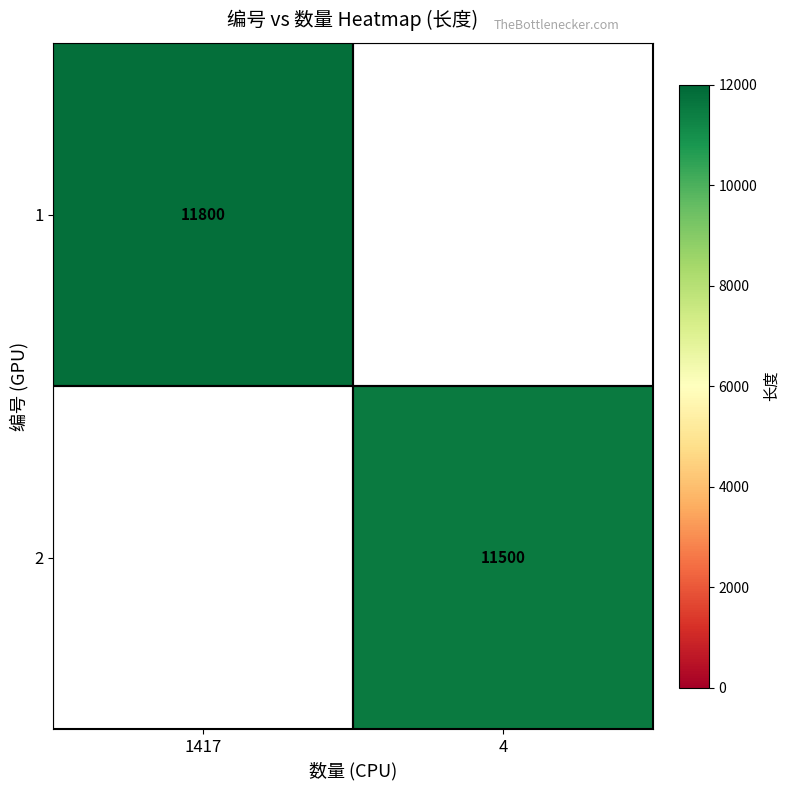

True or false: 2 has a value of 16828 at 4.

False